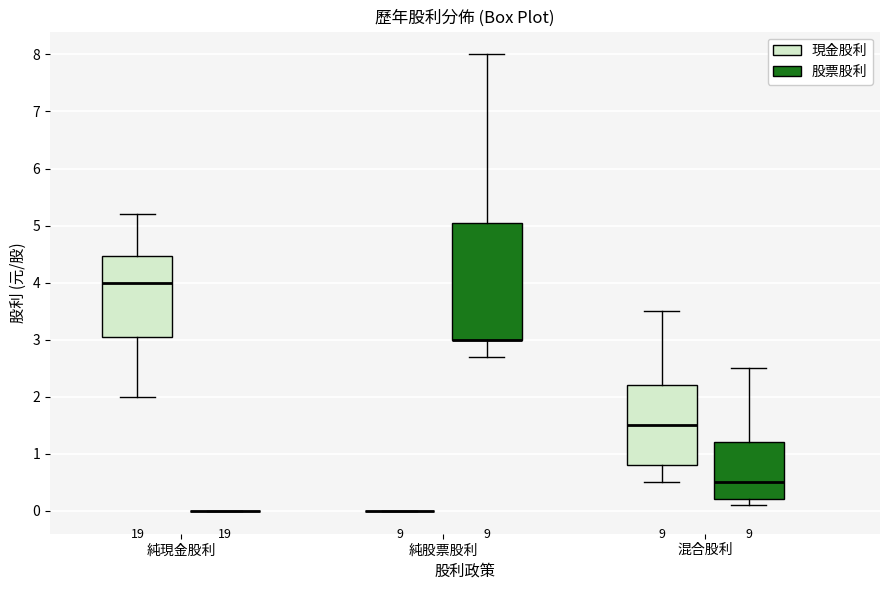

Reading left to right, read every box against the y-axis: the position of its median line, the range the box covers, and the ends of its whiskers. The values are not printed on the chart, so give them approximately, as read against the axis.

純現金股利 (現金股利): median 4.0, box 3.1 to 4.5, whiskers 2.0 to 5.2
純現金股利 (股票股利): box collapsed to a line at 0.0, whiskers 0.0 to 0.0
純股票股利 (現金股利): box collapsed to a line at 0.0, whiskers 0.0 to 0.0
純股票股利 (股票股利): median 3.0 (drawn on the box's lower edge), box 3.0 to 5.1, whiskers 2.7 to 8.0
混合股利 (現金股利): median 1.5, box 0.8 to 2.2, whiskers 0.5 to 3.5
混合股利 (股票股利): median 0.5, box 0.2 to 1.2, whiskers 0.1 to 2.5